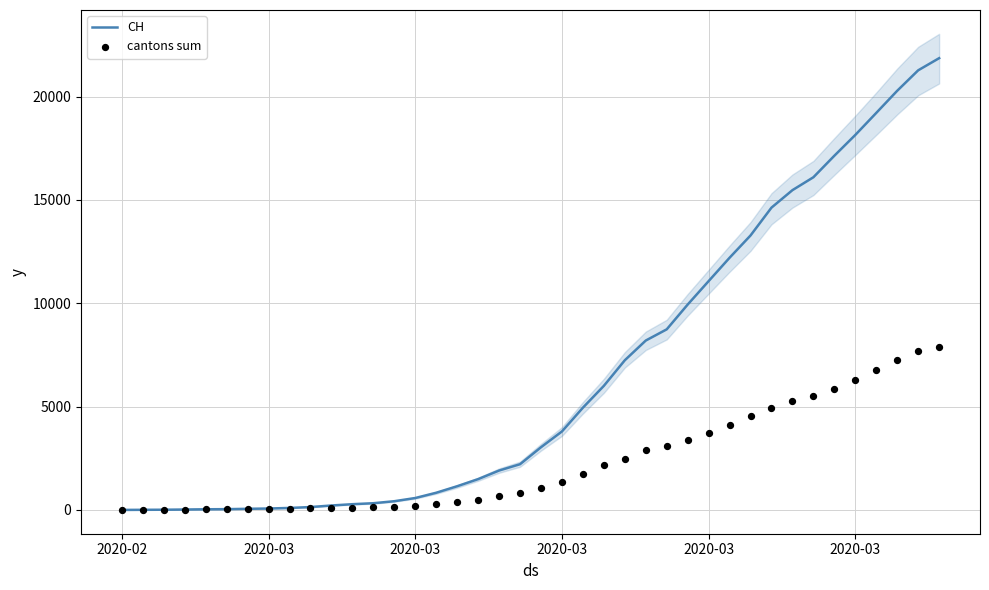

Is the value of cantons sum at 31 greater than the value of CH at 29?

No